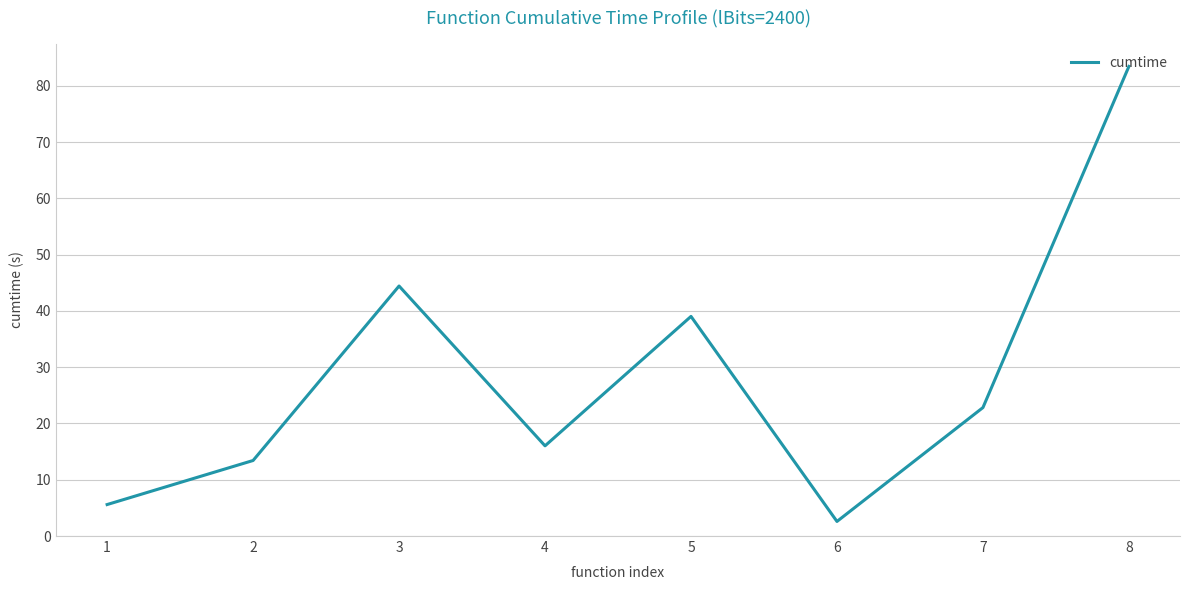

How many distinct data groups are displayed?

1